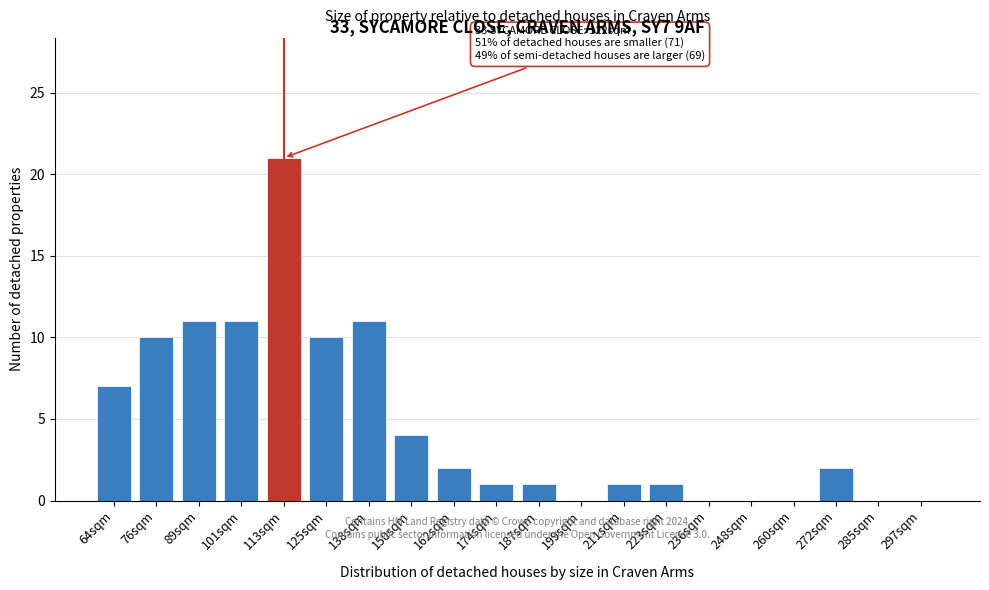

Reading left to right, what are all the values shown in this chart?

64sqm=7	76sqm=10	89sqm=11	101sqm=11	113sqm=21	125sqm=10	138sqm=11	150sqm=4	162sqm=2	174sqm=1	187sqm=1	199sqm=0	211sqm=1	223sqm=1	236sqm=0	248sqm=0	260sqm=0	272sqm=2	285sqm=0	297sqm=0